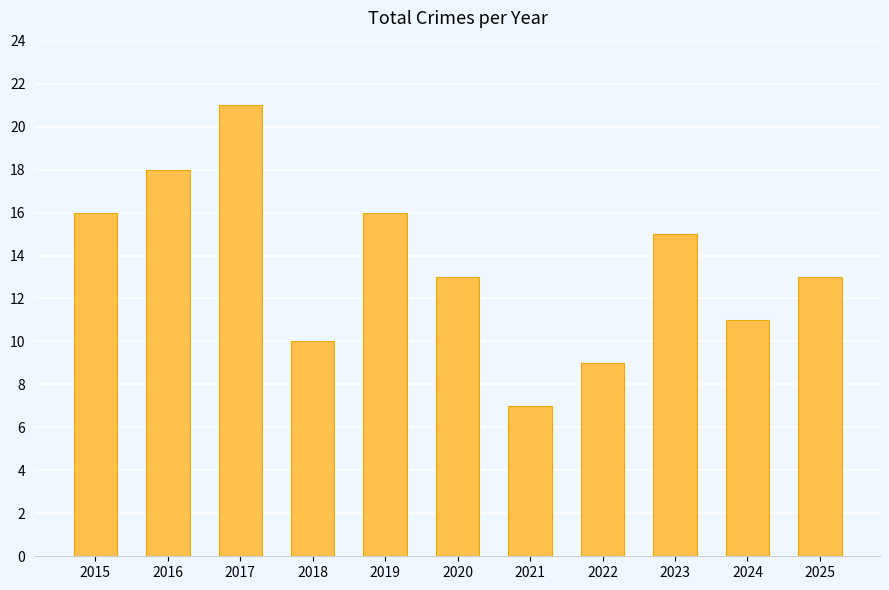

Which has a higher value, 2023 or 2017?

2017